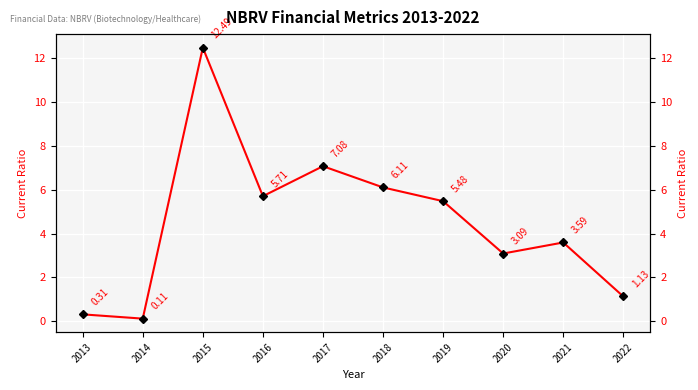

What is the maximum value shown in the chart?

12.5